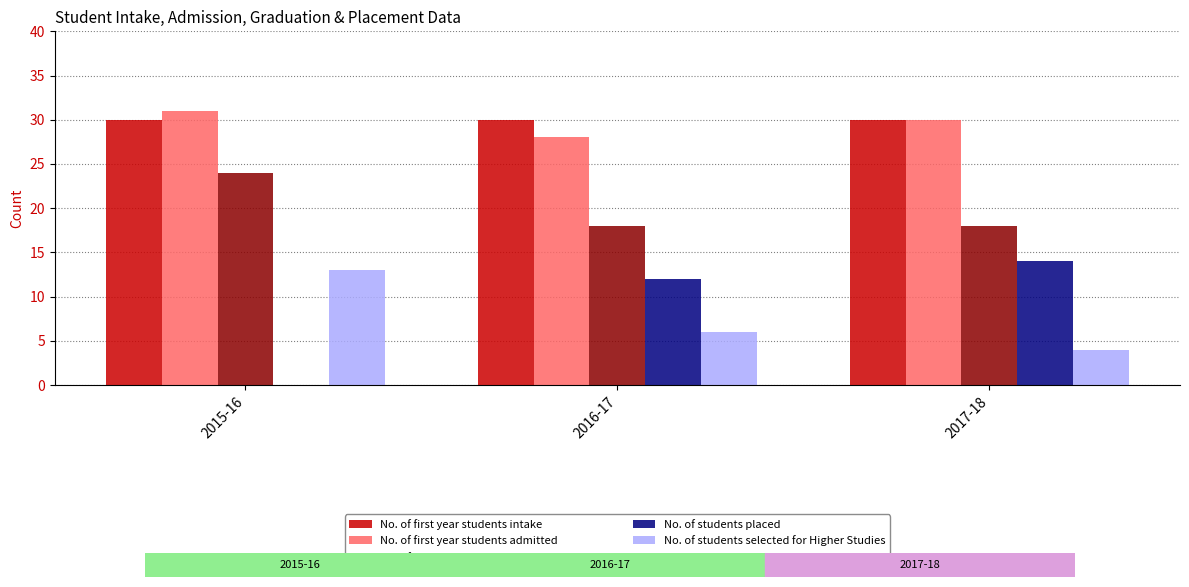

What is the average value of the No. of first year students intake series?

30